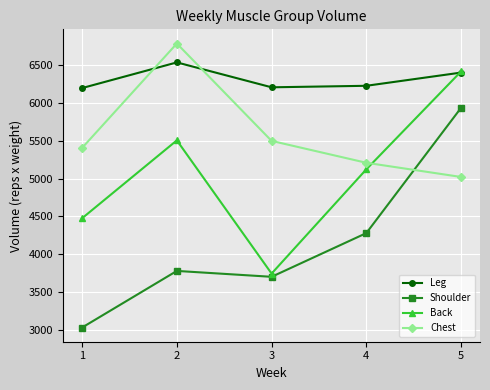

How many values in the Shoulder series are below 3777?

2